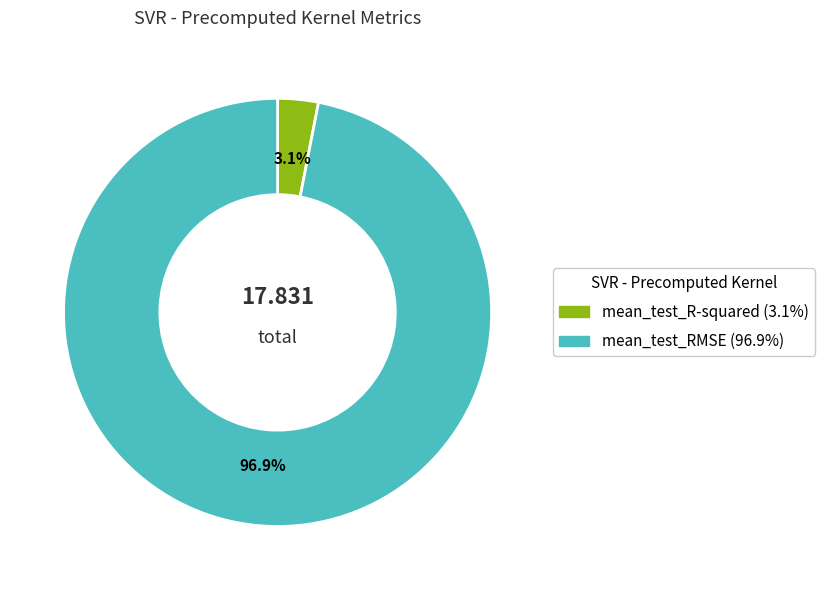

What portion of the pie excludes mean_test_R-squared?

96.9%